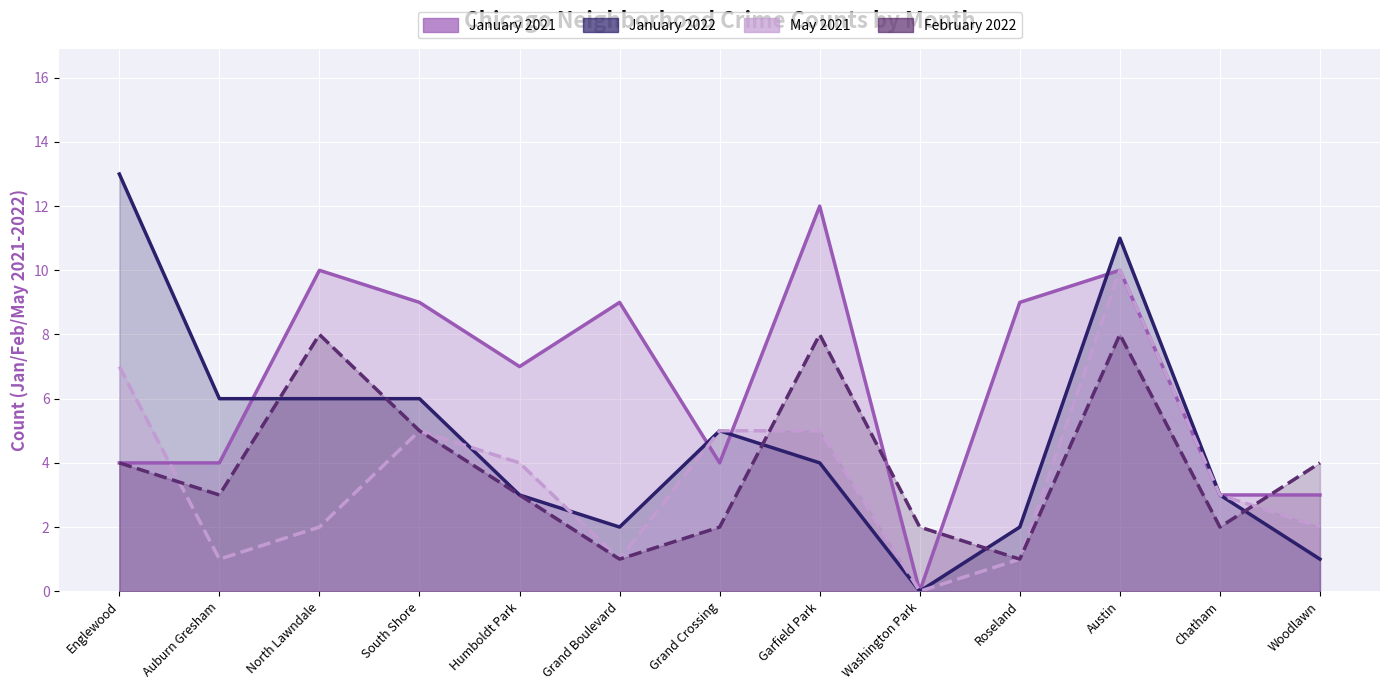

Reading right to left, list all the values displayed in this chart.

January 2021: 3	3	10	9	0	12	4	9	7	9	10	4	4
January 2022: 1	3	11	2	0	4	5	2	3	6	6	6	13
May 2021: 2	3	10	1	0	5	5	1	4	5	2	1	7
February 2022: 4	2	8	1	2	8	2	1	3	5	8	3	4